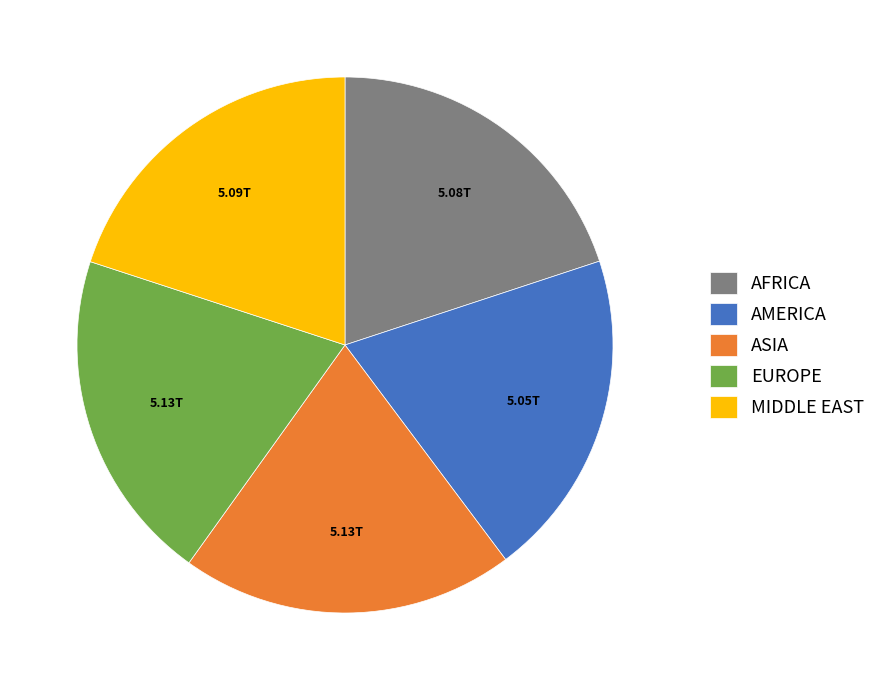

Is the sum of MIDDLE EAST and AFRICA greater than half?

No